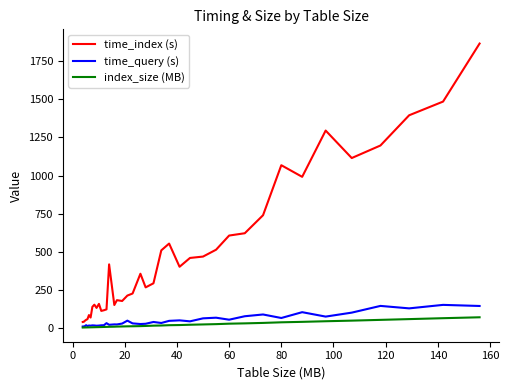

Which series has the widest spread of values?

time_index (s)